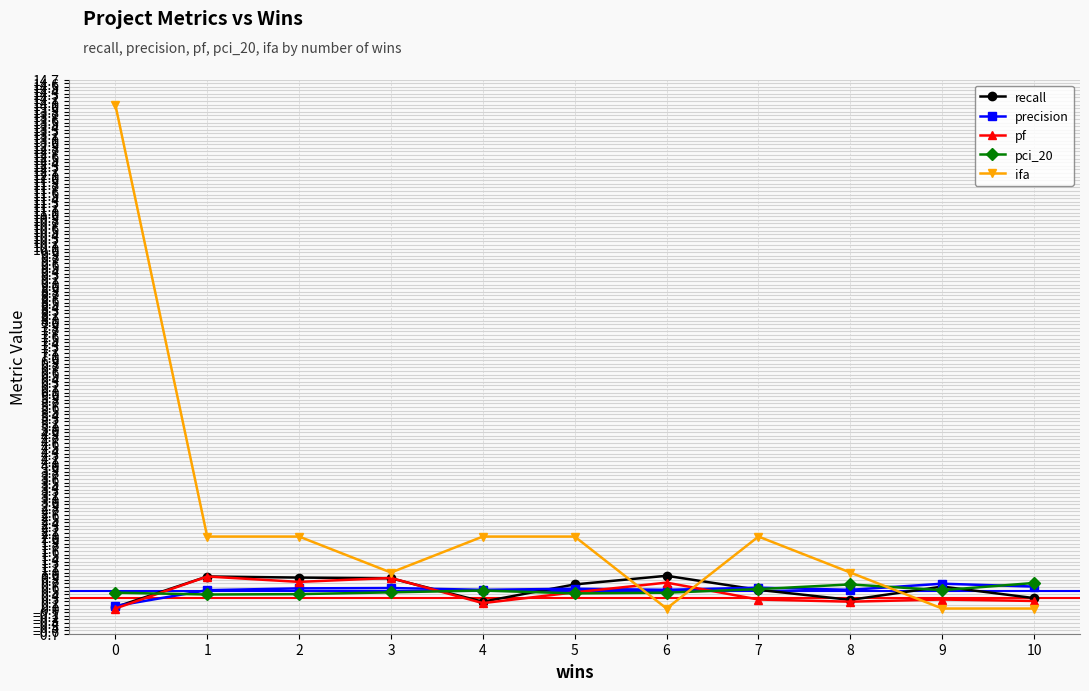

Which series has the largest range (max minus min)?

ifa